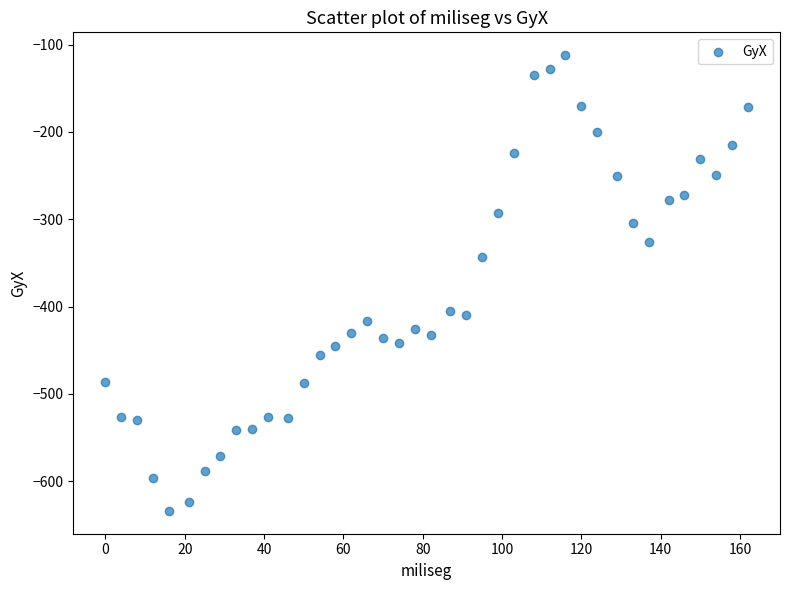

What is the range of Y values (max minus min)?

522